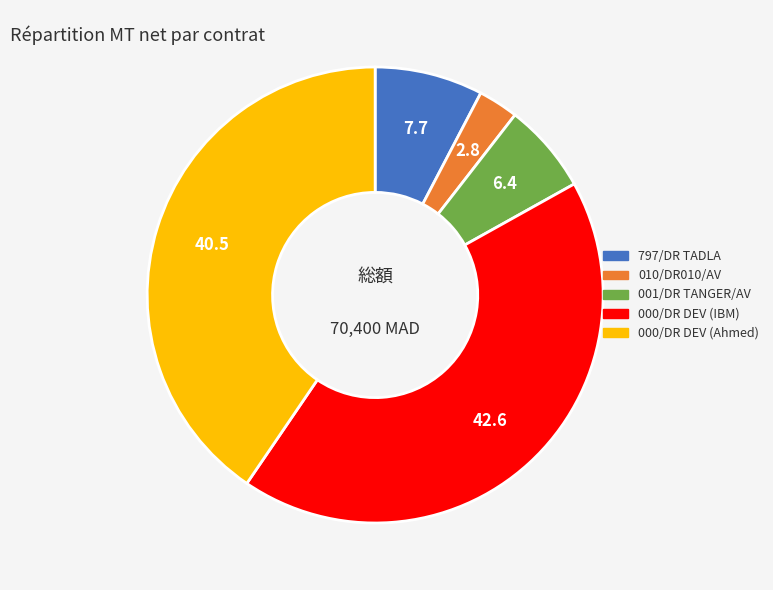

Do 001/DR TANGER/AV and 000/DR DEV (IBM) together represent more than half of the pie?

No